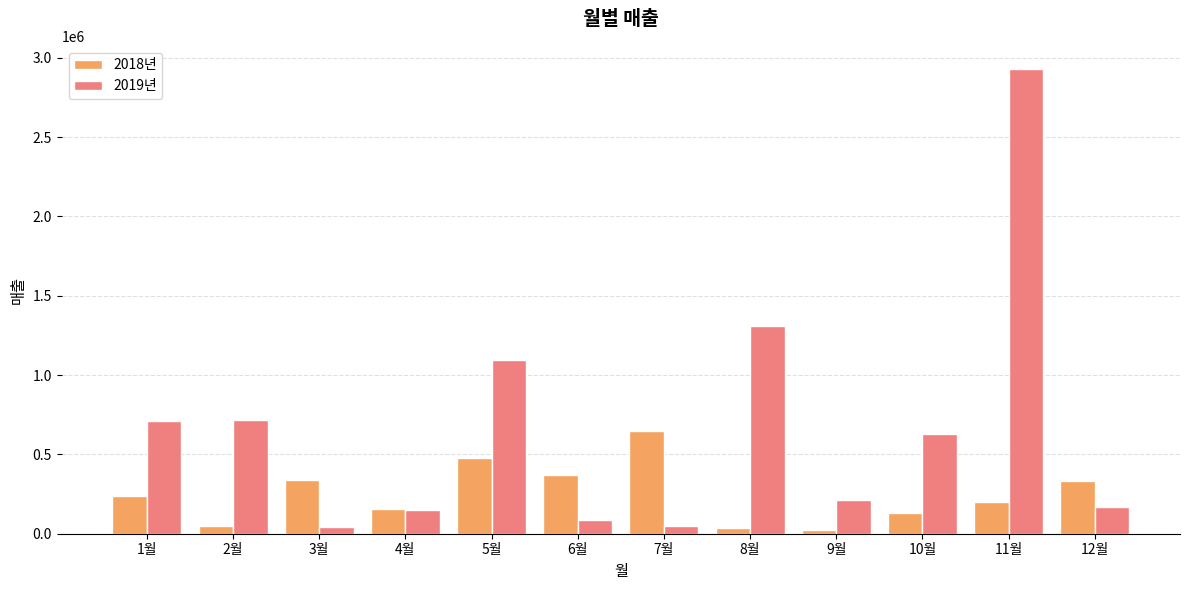

What is the total value across all series at 6월?

460514.7